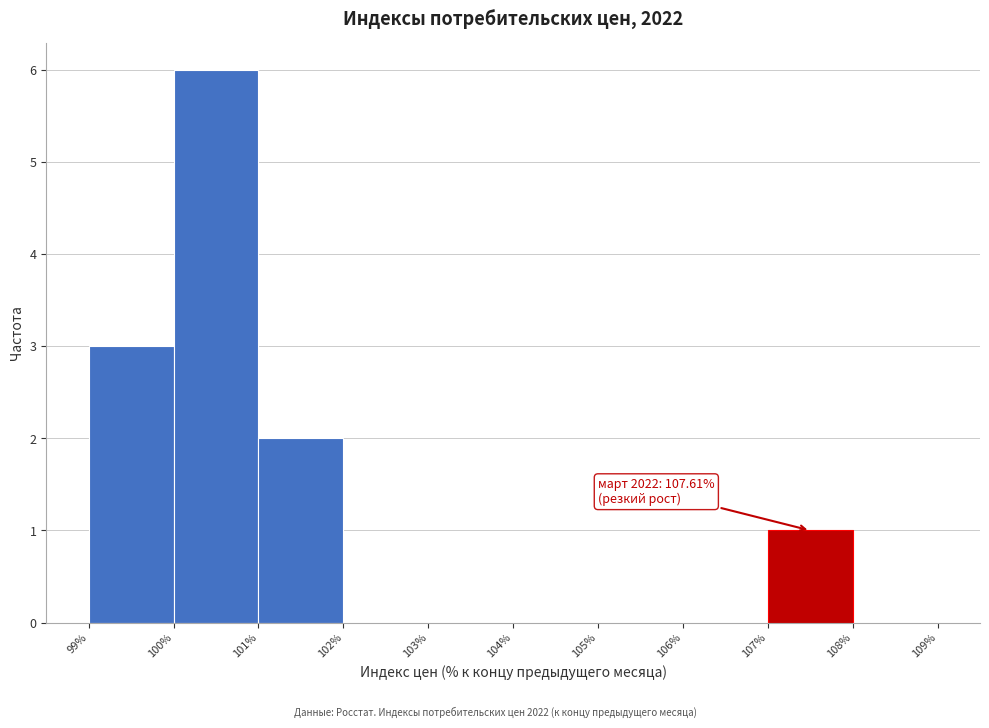

Which range on the x-axis has the tallest bar?

100% to 101%